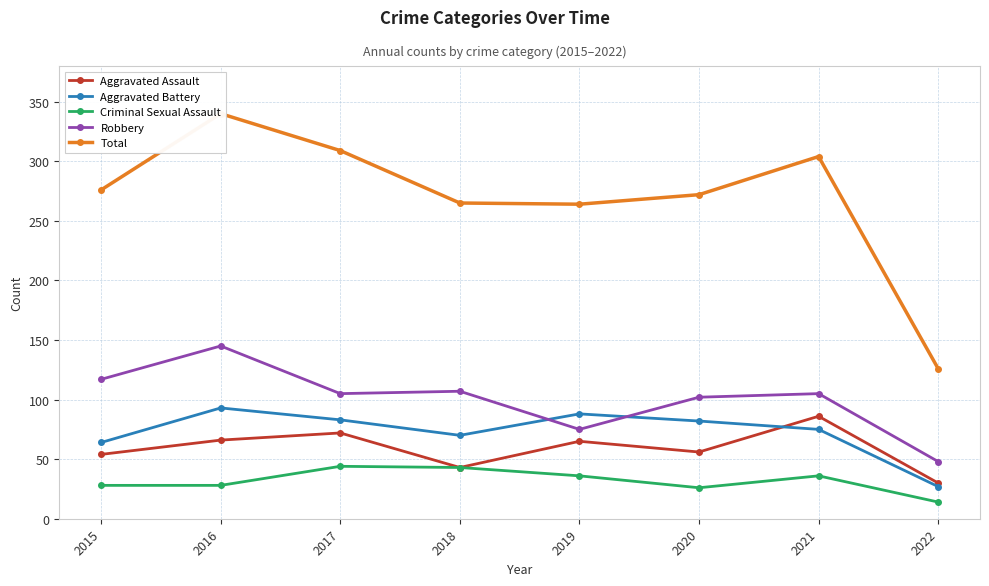

The value of Aggravated Battery at 2022 is 16. True or false?

False